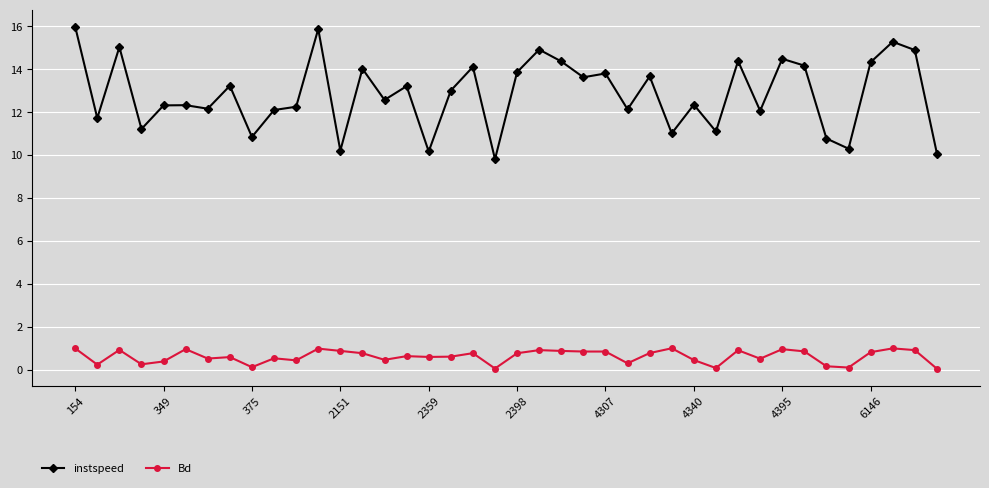

Which series has the largest total across all categories?

instspeed